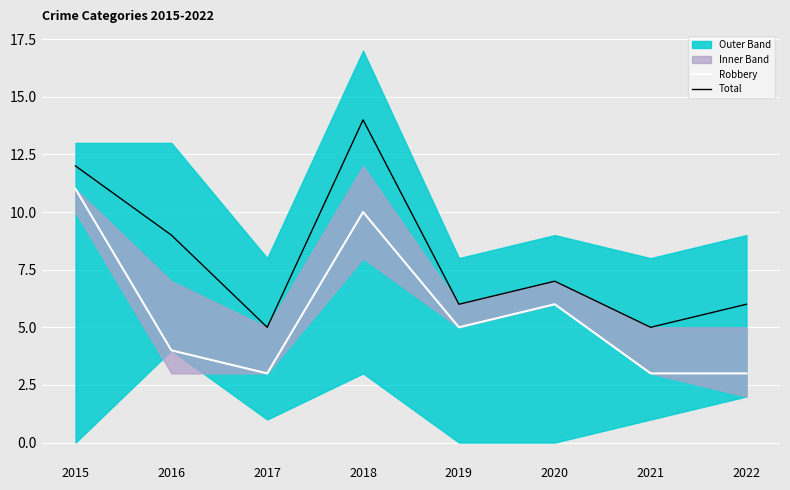

True or false: Total and Robbery intersect in this chart.

False